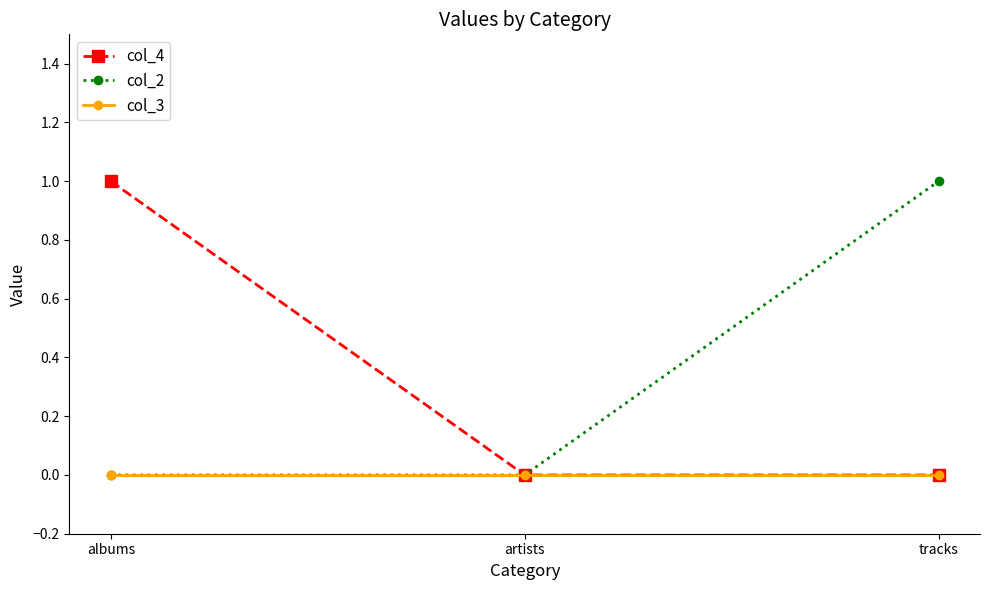

True or false: col_2 has a value of 0 at tracks.

False